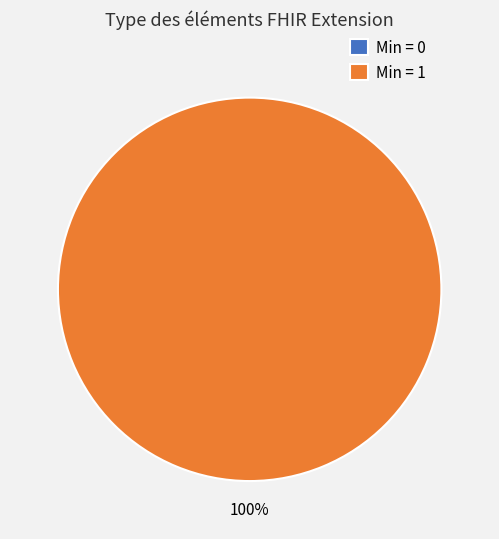

To the nearest percent, what percentage of the pie is Extension.url?

100%